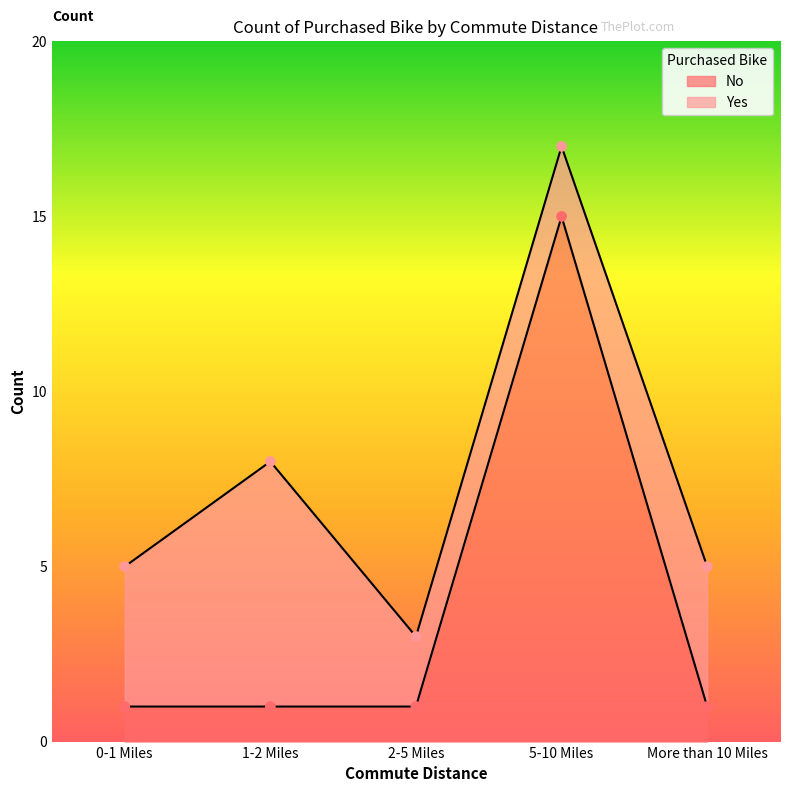

What is the ratio of the value at More than 10 Miles to the value at 2-5 Miles?

1.0